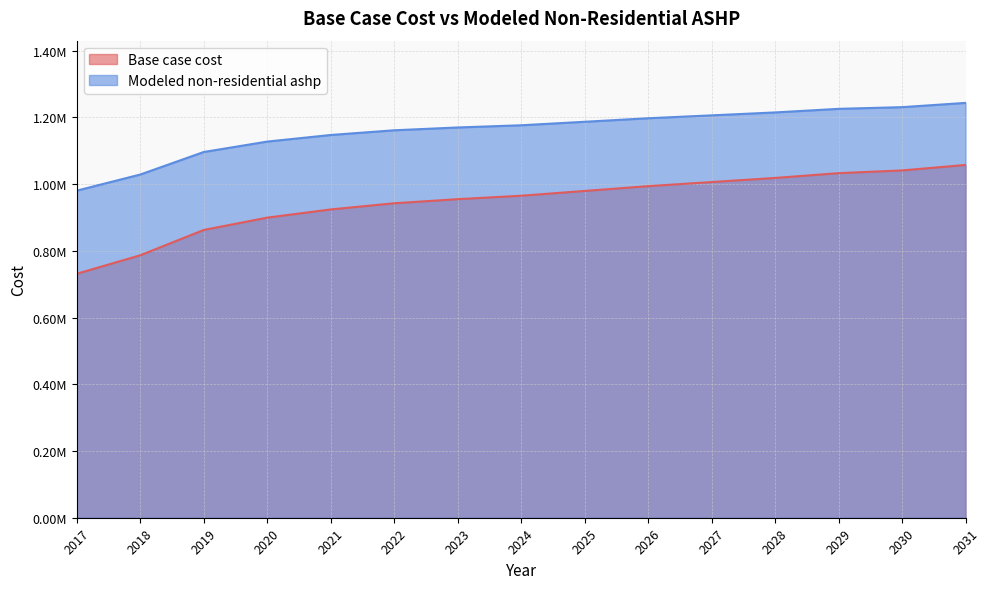

Reading right to left, what are all the values shown in this chart?

Base case cost: 1057746.2	1041332.6	1033125.8	1018763.8	1006453.6	994143.4	979781.5	965419.5	955161.0	942850.8	924385.5	899765.0	862834.4	786921.3	731525.3
Modeled non-residential ashp: 1243794.5	1231001.5	1225940.0	1215188.4	1206418.4	1197714.2	1187159.5	1176673.7	1170093.6	1161668.1	1147563.7	1127782.1	1096572.4	1029007.2	980699.6